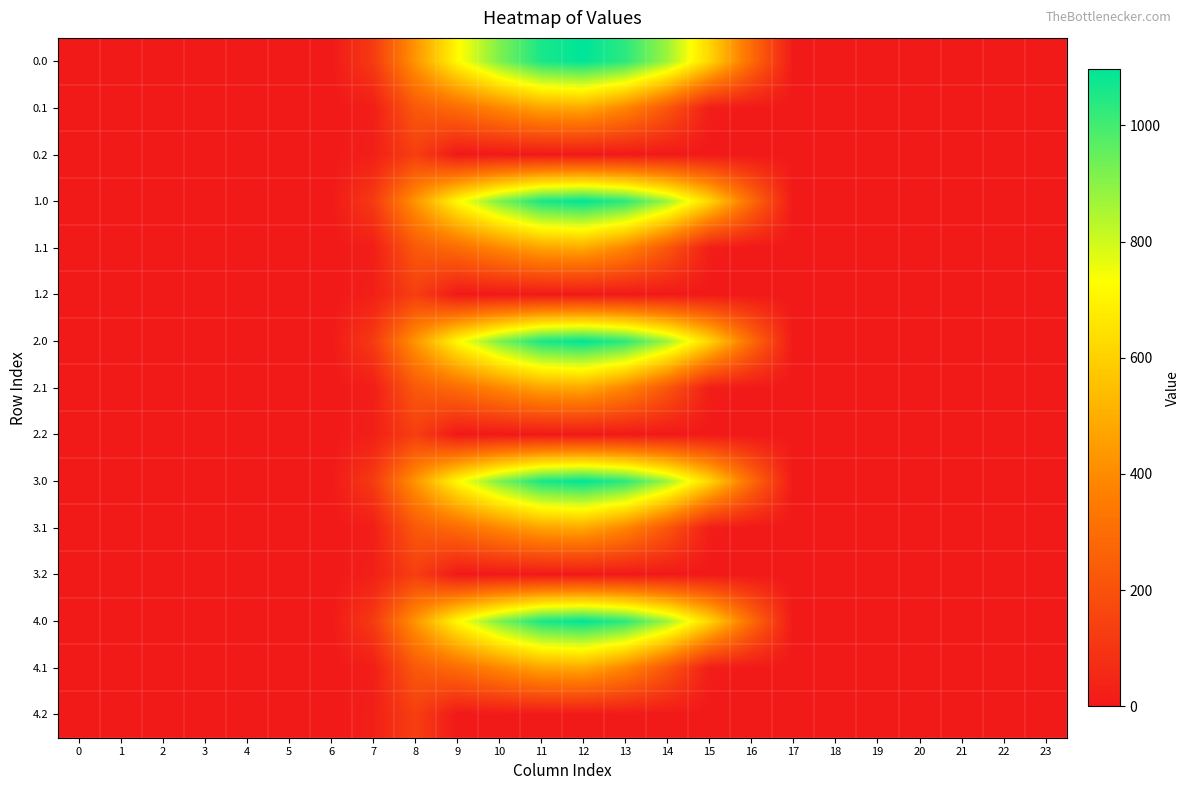

At which category is the sum across all series the highest?

12